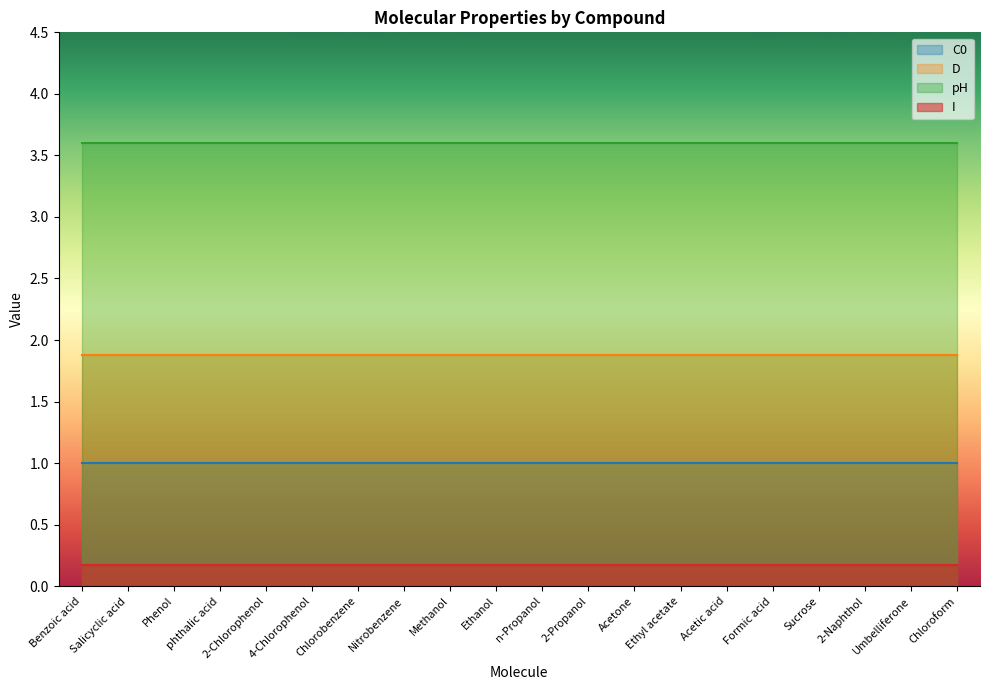

True or false: D and I intersect in this chart.

False